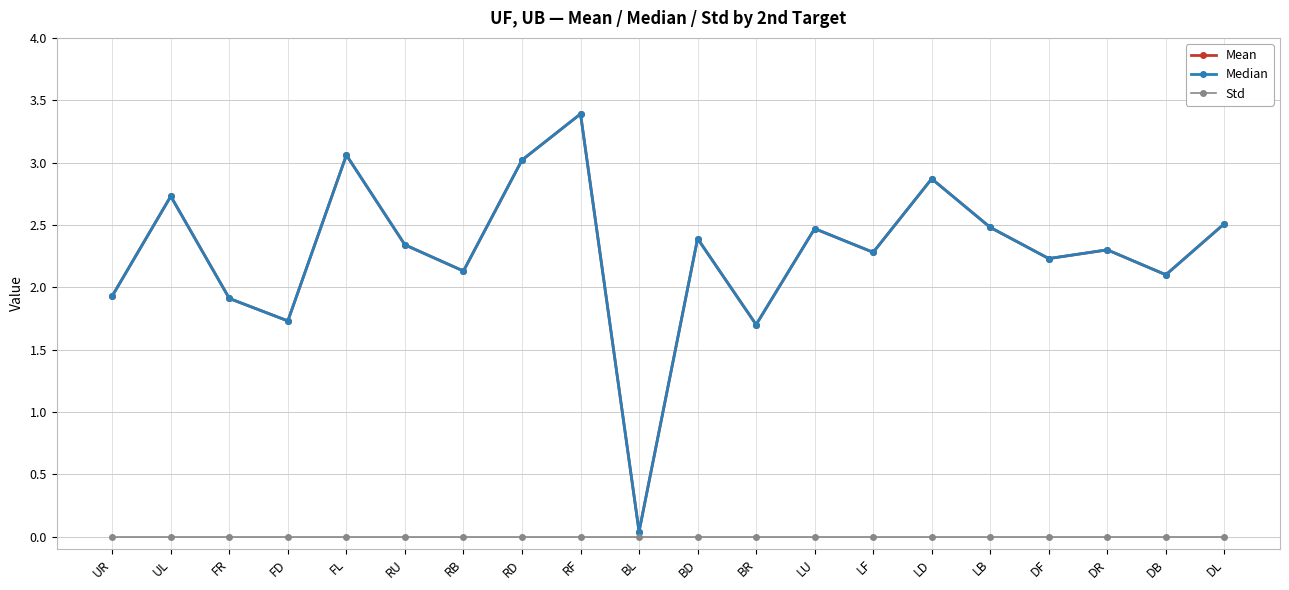

How many lines are shown in the chart?

3